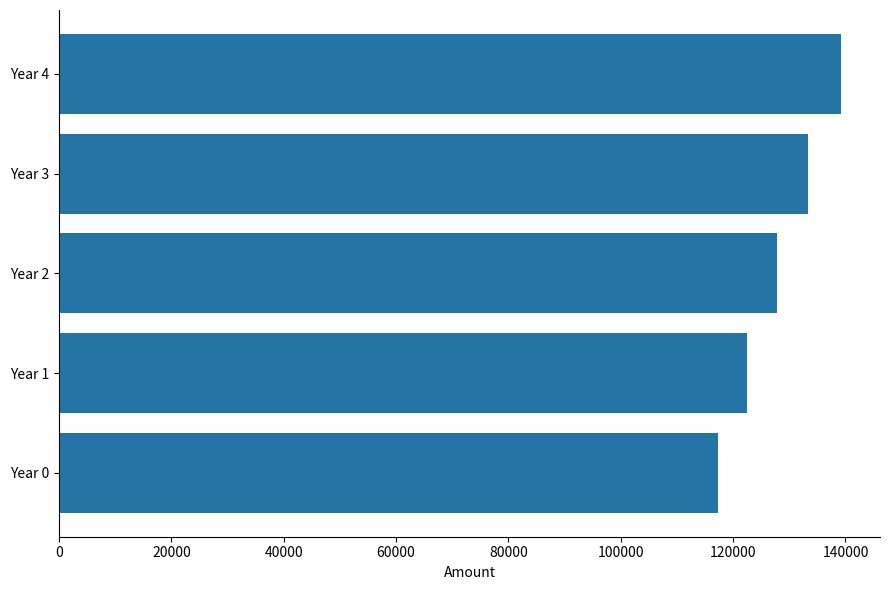

Reading bottom to top, transcribe all the data shown in this chart.

Year 0=117283.5	Year 1=122412.5	Year 2=127765.8	Year 3=133353.3	Year 4=139185.1